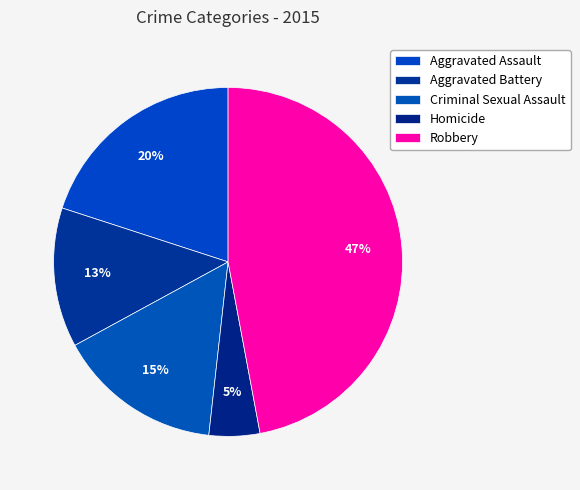

To the nearest percent, what is the difference between the largest and smallest slice percentages?

42%